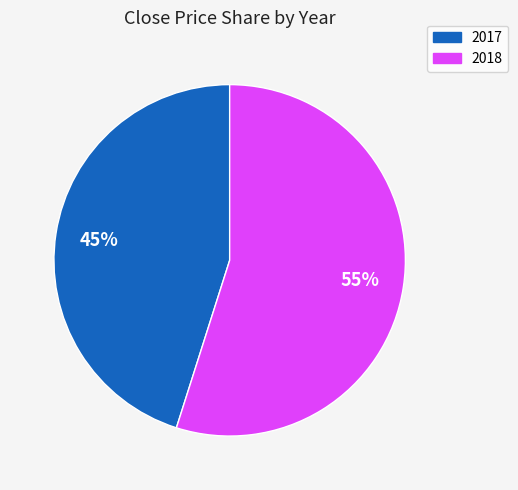

What is the smallest slice in the pie chart?

2017